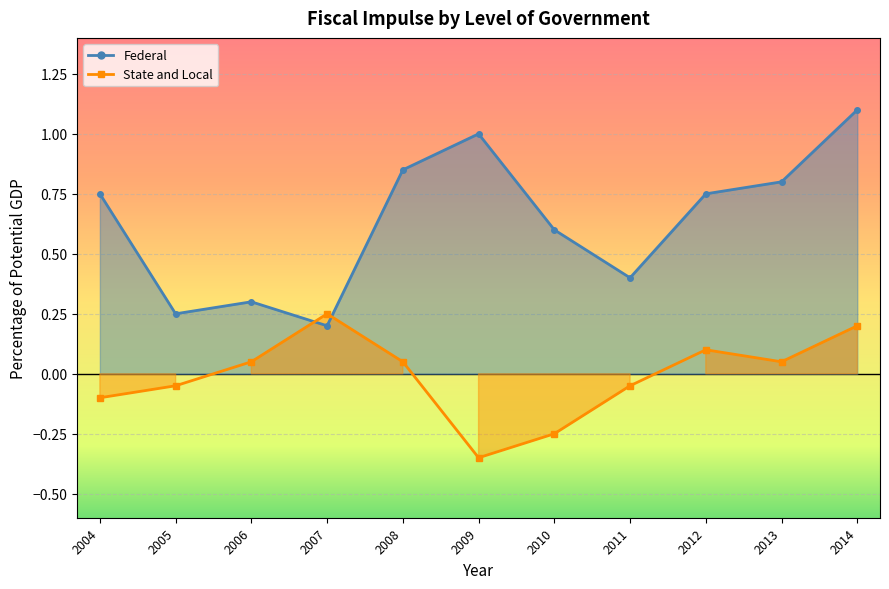

Reading left to right, extract all data points from this chart.

Federal: 2004=0.8	2005=0.2	2006=0.3	2007=0.2	2008=0.8	2009=1.0	2010=0.6	2011=0.4	2012=0.8	2013=0.8	2014=1.1
State and Local: 2004=-0.1	2005=-0.1	2006=0.1	2007=0.2	2008=0.1	2009=-0.3	2010=-0.2	2011=-0.1	2012=0.1	2013=0.1	2014=0.2